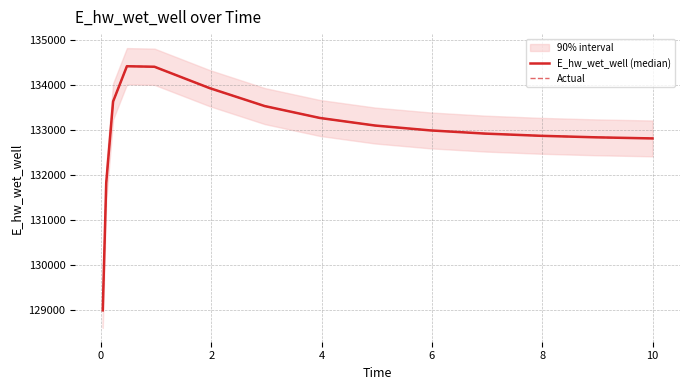

Reading left to right, transcribe all the data shown in this chart.

E_hw_wet_well (median): 128992.8	131823.8	133636.4	134419.7	134408.1	133933.2	133533.7	133269.4	133101.4	132993.2	132921.7	132873.1	132839.3	132815.5	132814.9
Actual: 128992.8	131823.8	133636.4	134419.7	134408.1	133933.2	133533.7	133269.4	133101.4	132993.2	132921.7	132873.1	132839.3	132815.5	132814.9